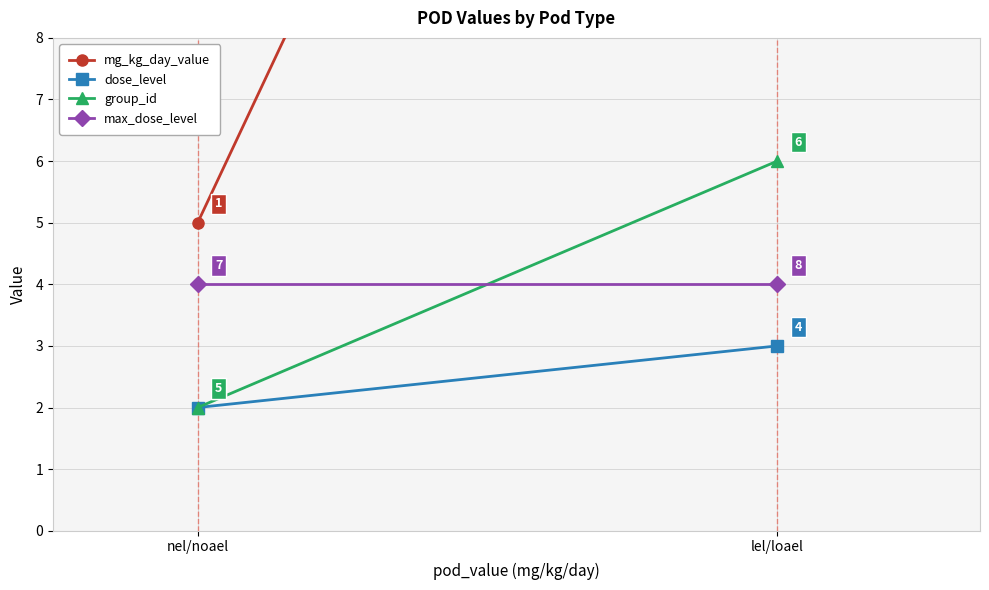

What is the greatest value displayed?

25